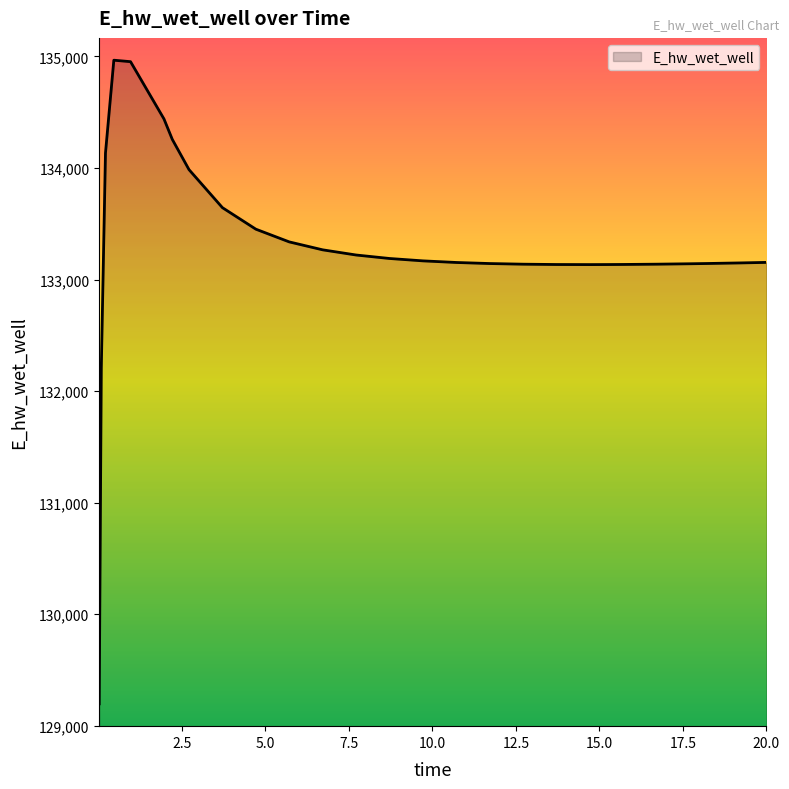

What is the maximum value shown in the chart?

134966.2